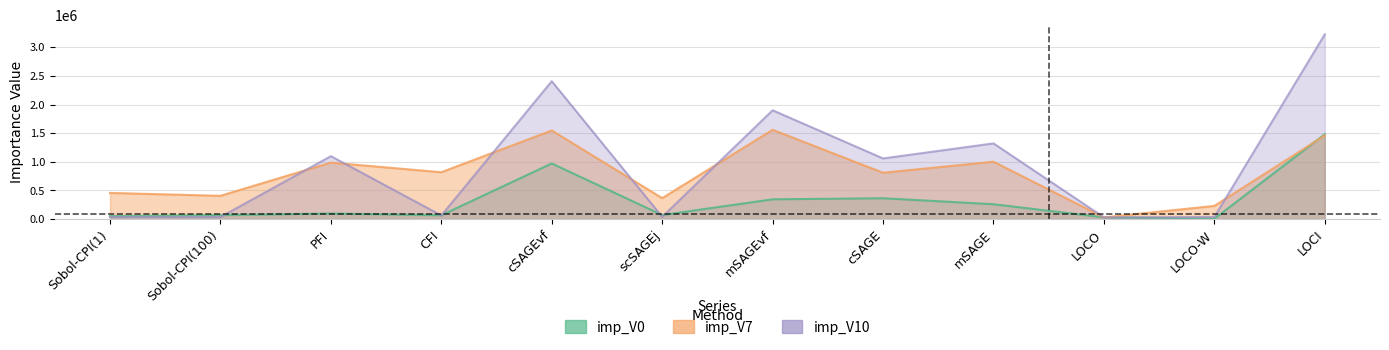

Between Sobol-CPI(1) and PFI, which is larger?

PFI